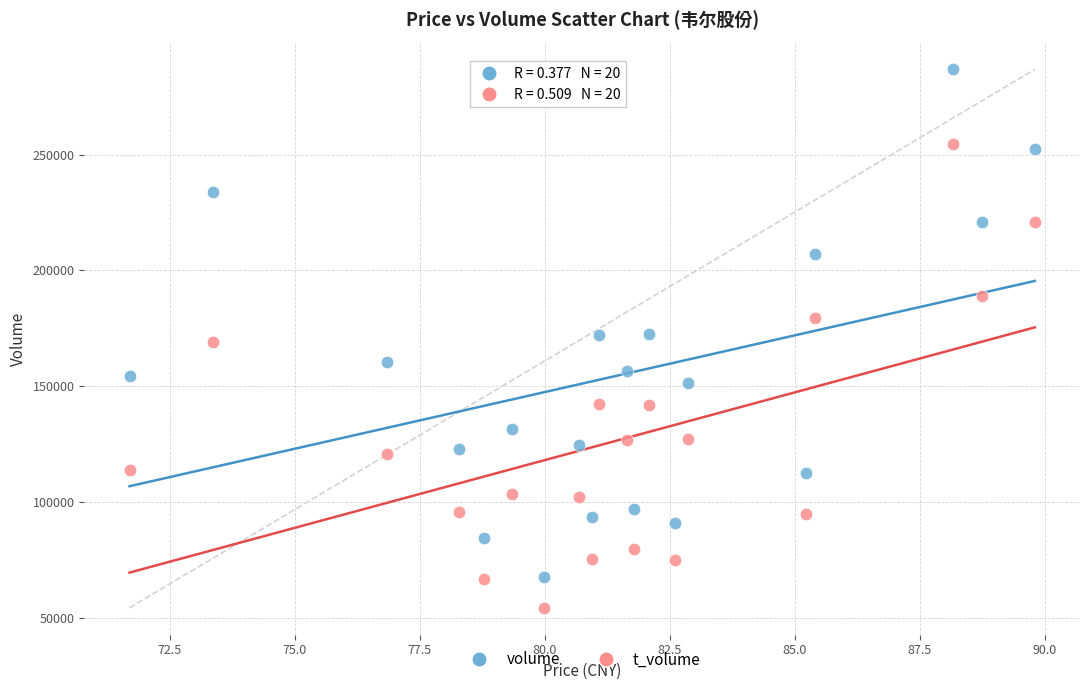

Which series reaches the minimum Y coordinate?

t_volume